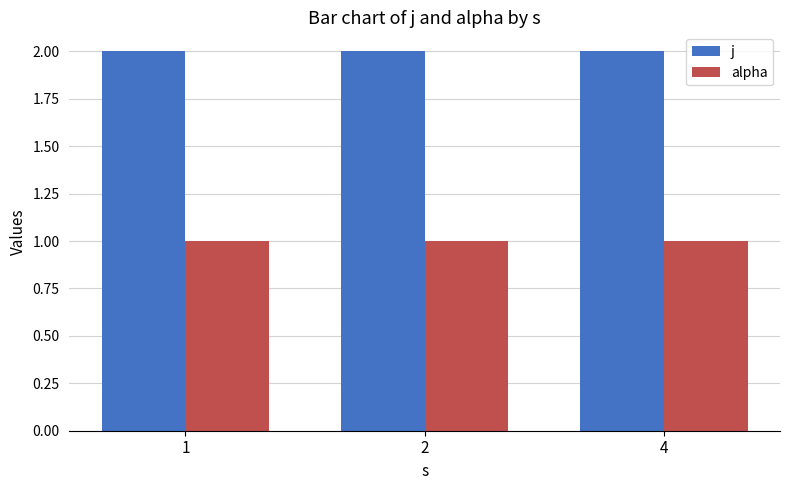

Reading right to left, what are all the values shown in this chart?

j: 2	2	2
alpha: 1	1	1